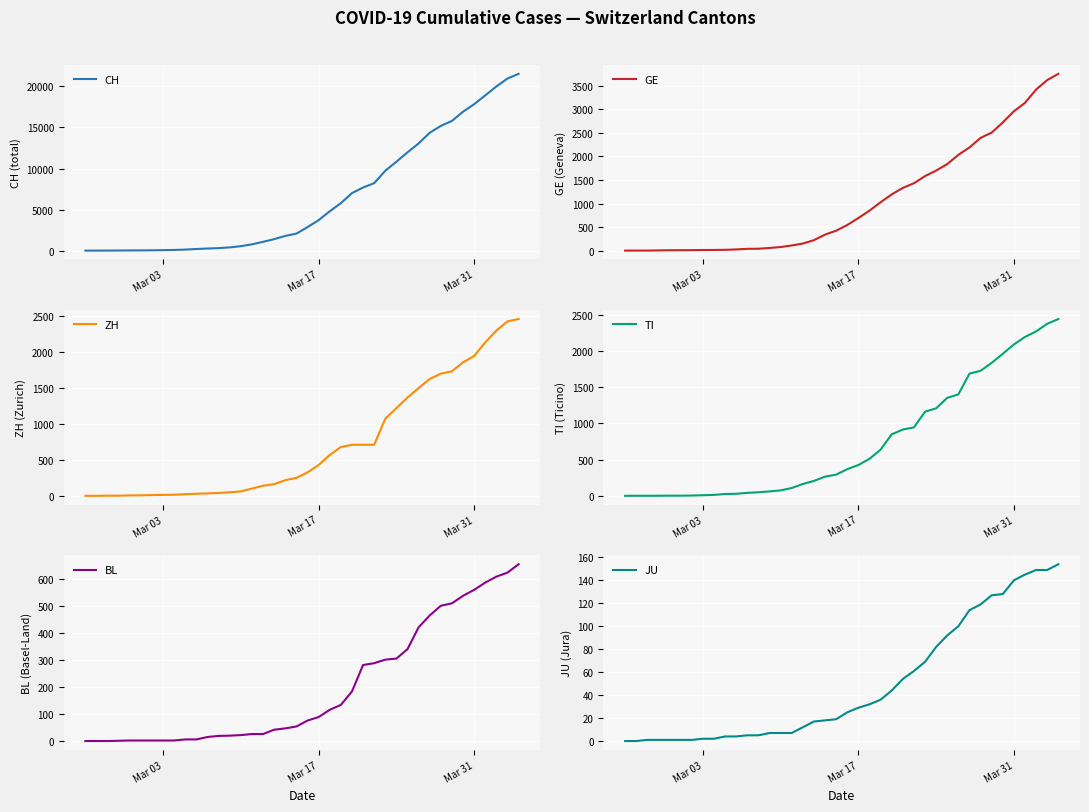

Which series has the largest total across all categories?

CH